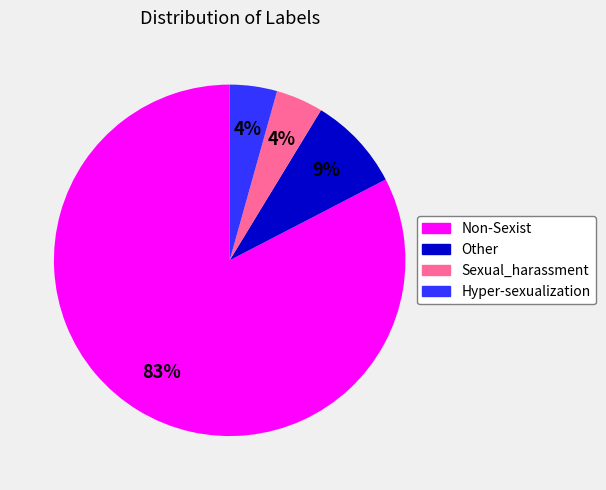

To the nearest percent, what is the difference between the Non-Sexist and Other slice percentages?

74%